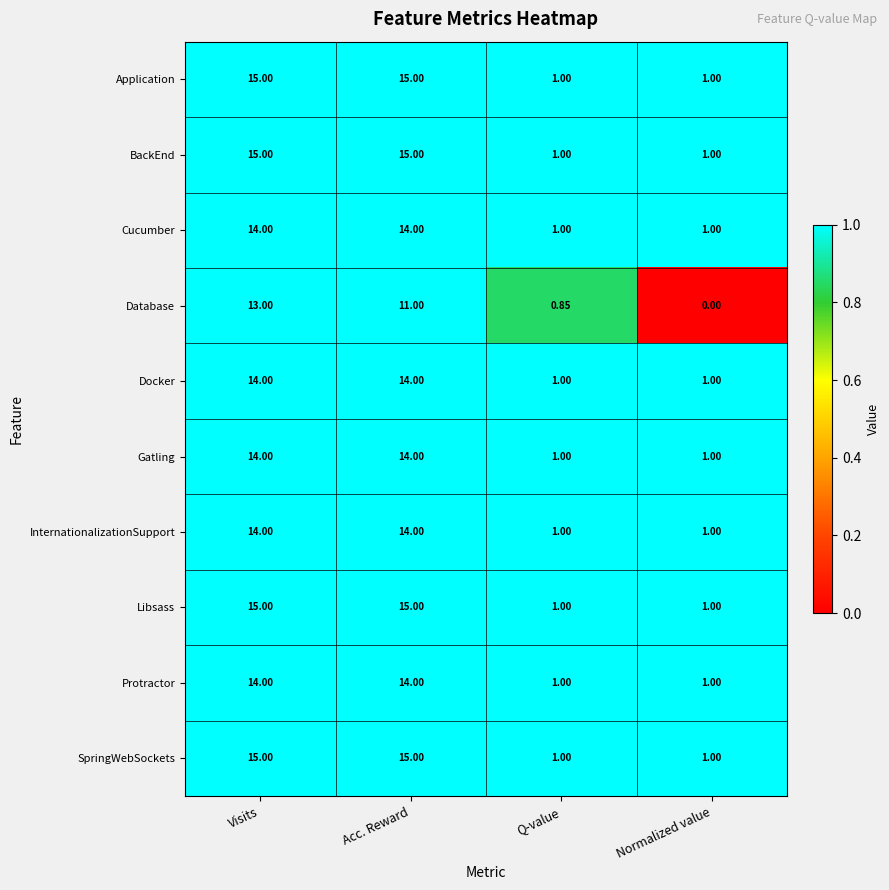

At which label does Database reach its minimum?

Normalized value